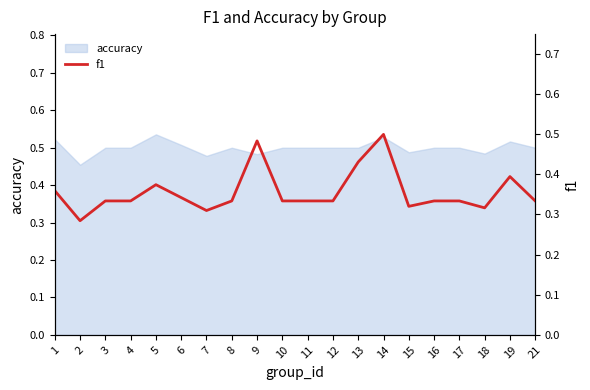

What is the value of the 5th point from the left?

0.4